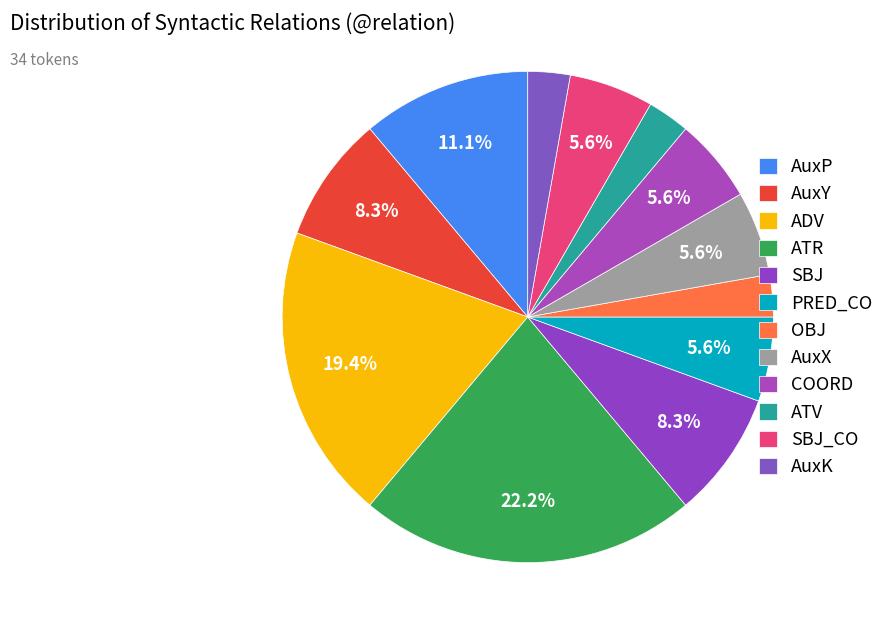

Which category has the biggest portion of the pie?

ATR